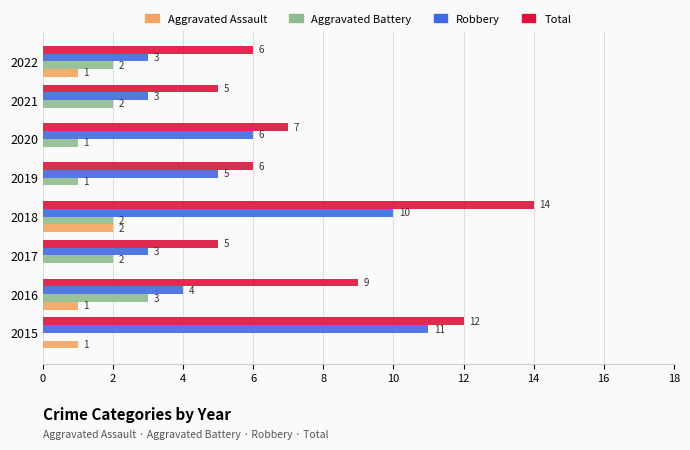

The Total series shows 12 at 2015. True or false?

True